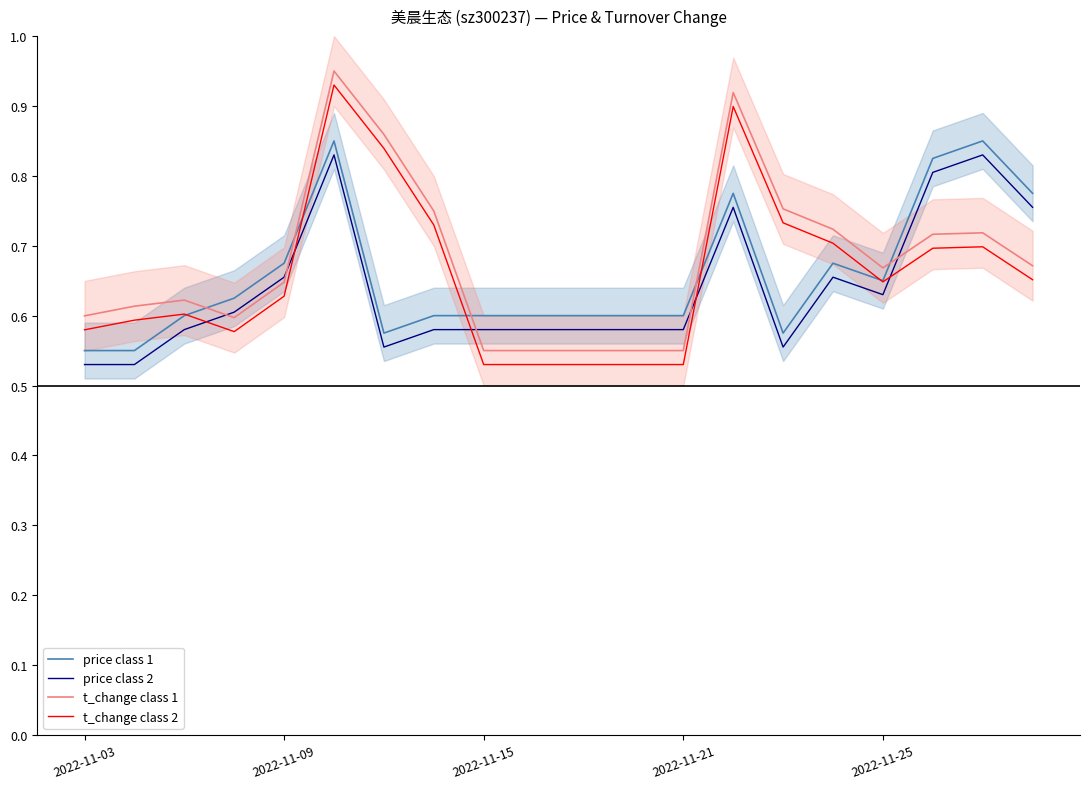

Which series has the largest total across all categories?

t_change (class 1)